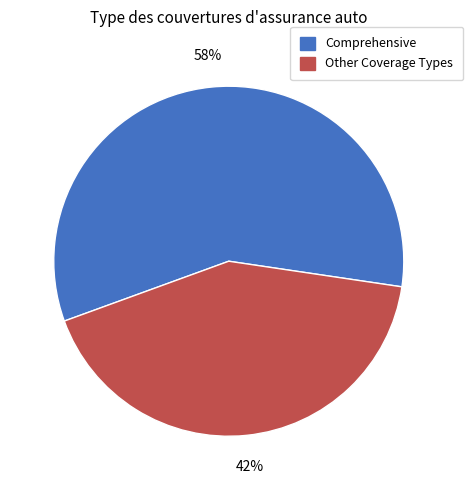

To the nearest percent, what is the difference between the largest and smallest slice percentages?

16%